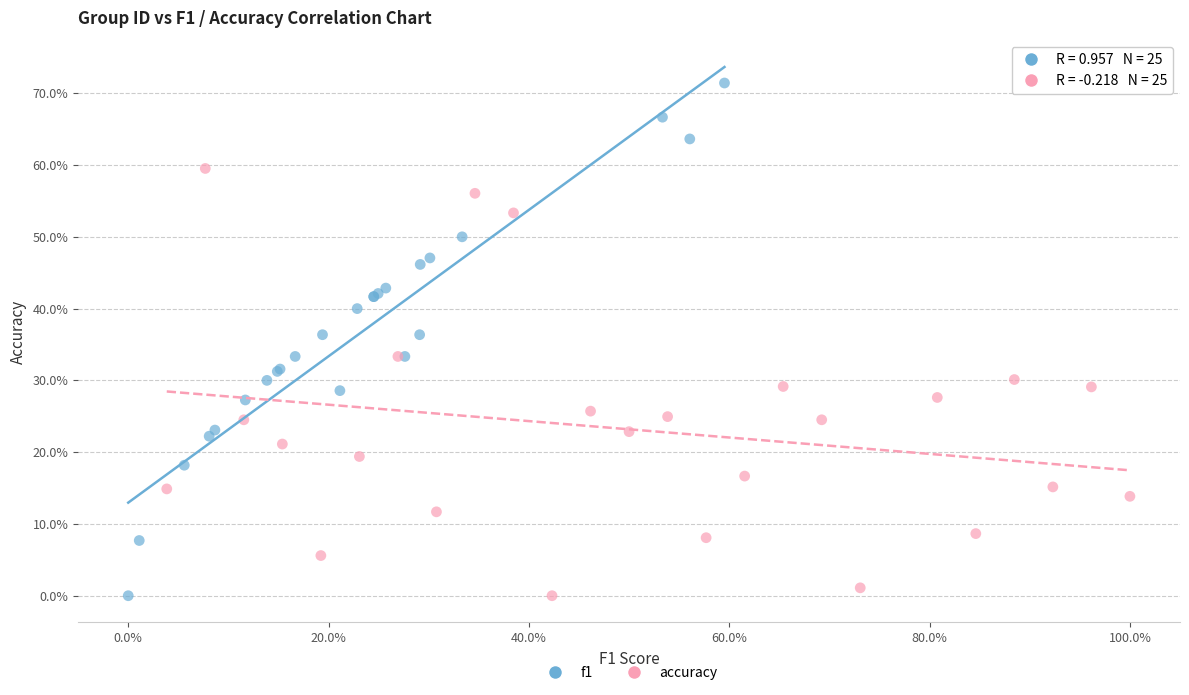

What are all the series names shown in the legend?

f1, accuracy